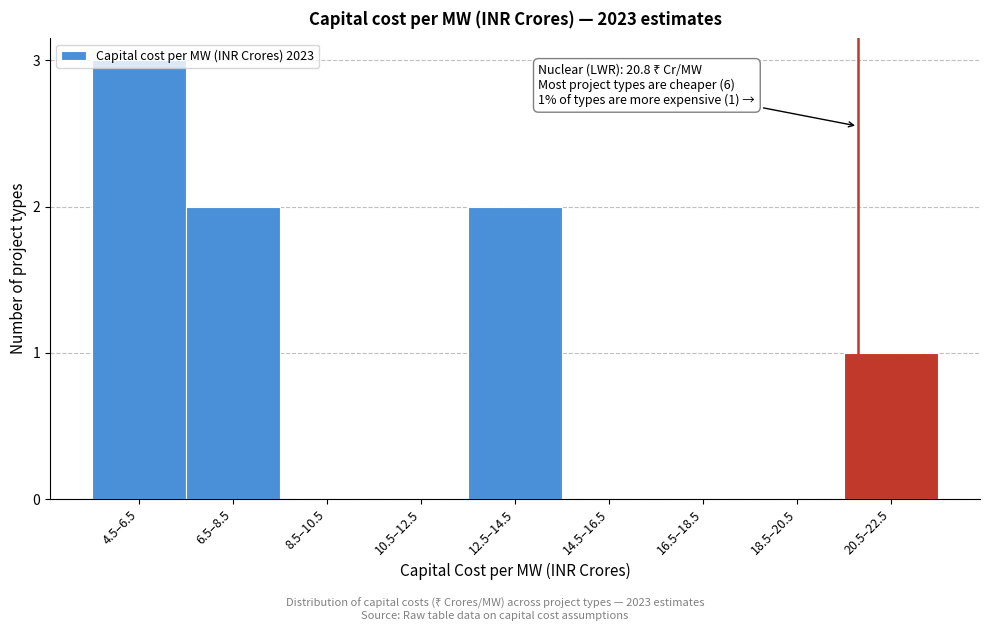

What is the sum of the values at 4.5–6.5 and 14.5–16.5?

3